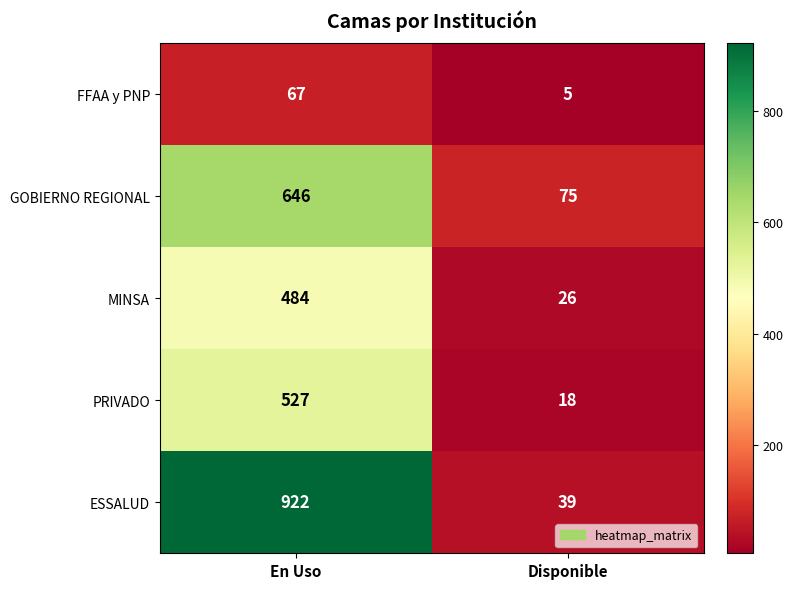

What is the average value of the MINSA series?

255